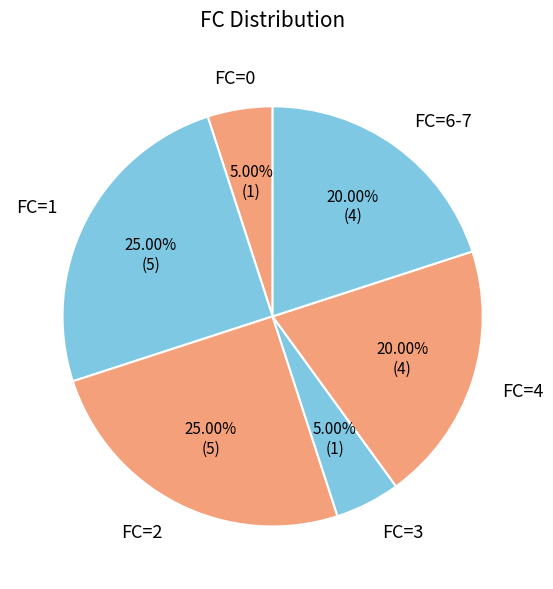

Do FC=1 and FC=0 together represent more than half of the pie?

No